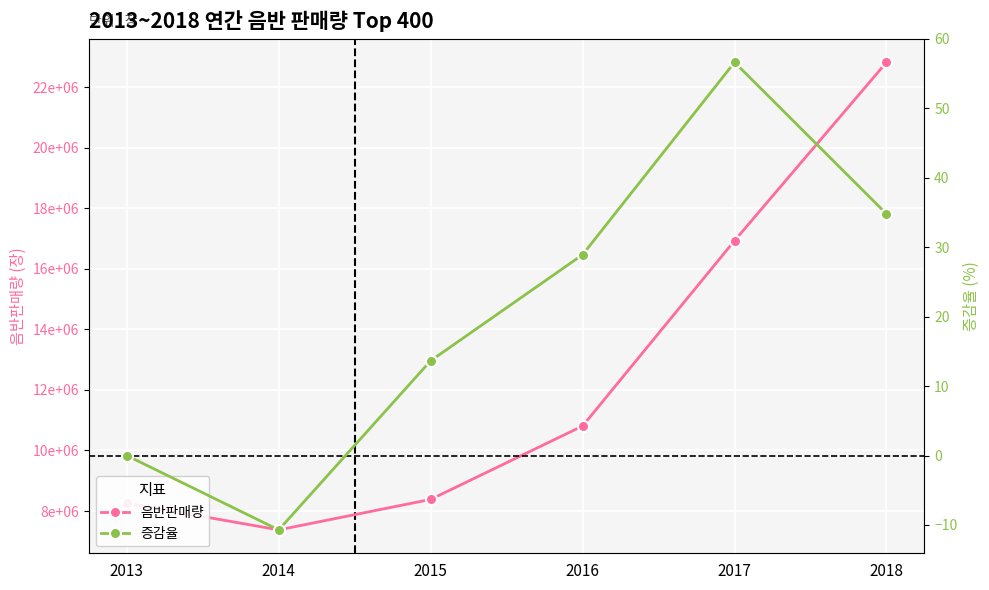

What is the value of the 음반판매량 point at the 1st from the left?

8262089.0